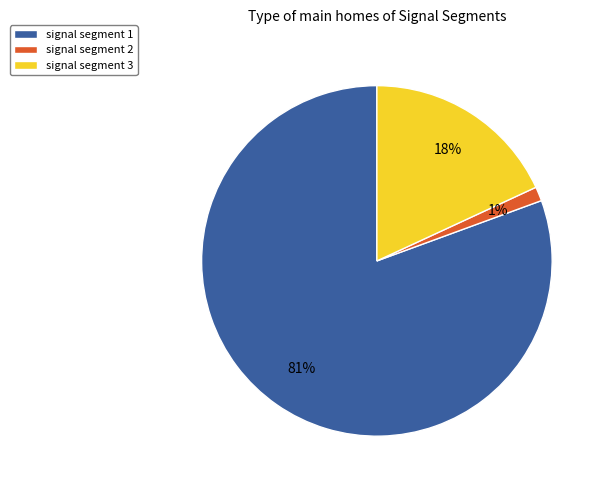

Is the sum of signal segment 3 and signal segment 1 greater than half?

Yes